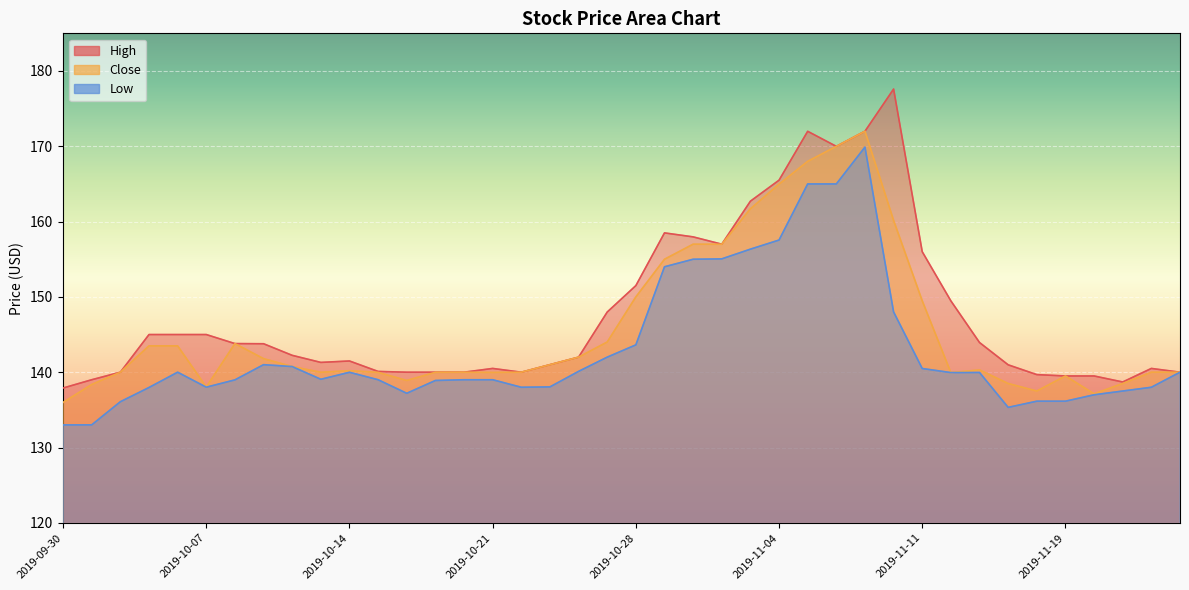

What position from the right is 2019-11-13?

8